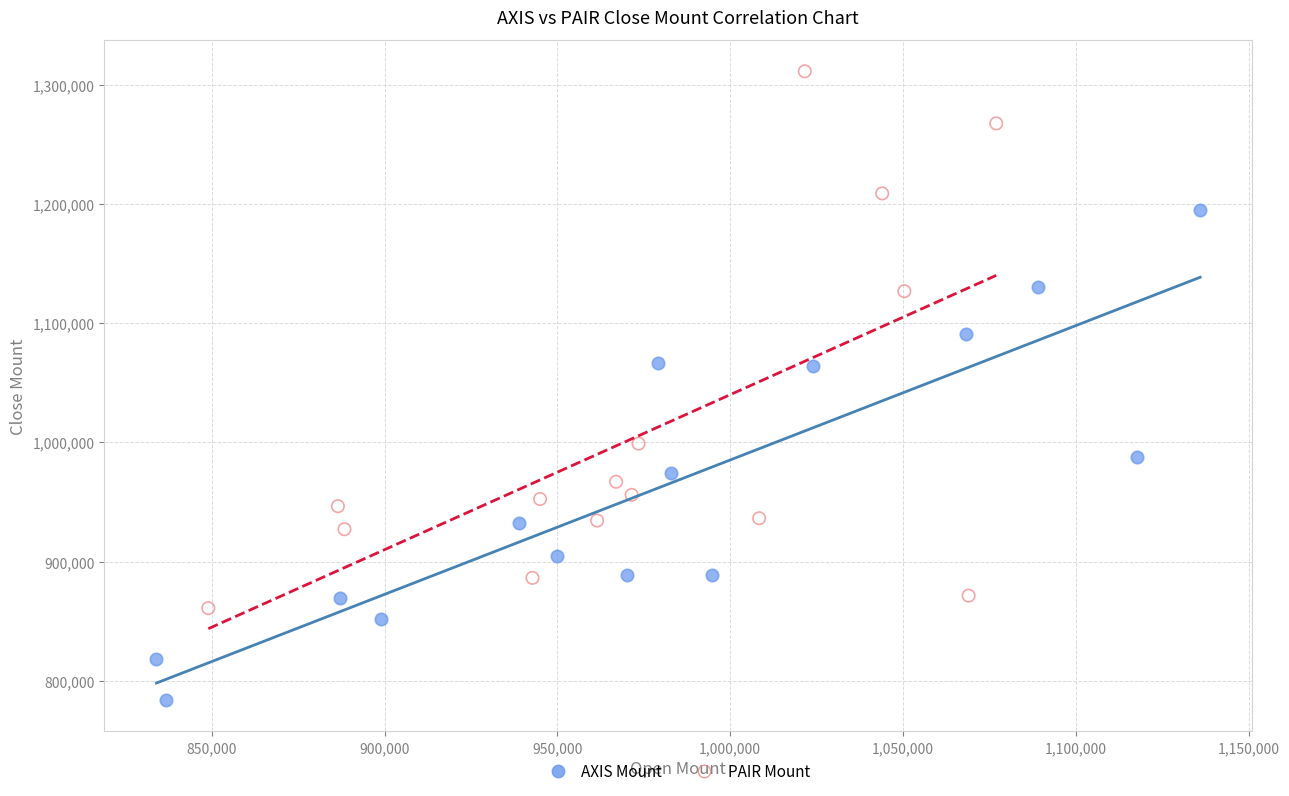

Which series contains the highest Y value?

PAIR Mount